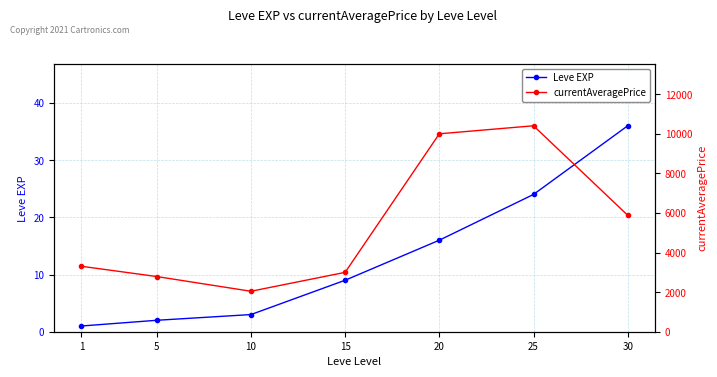

How many lines are shown in the chart?

2